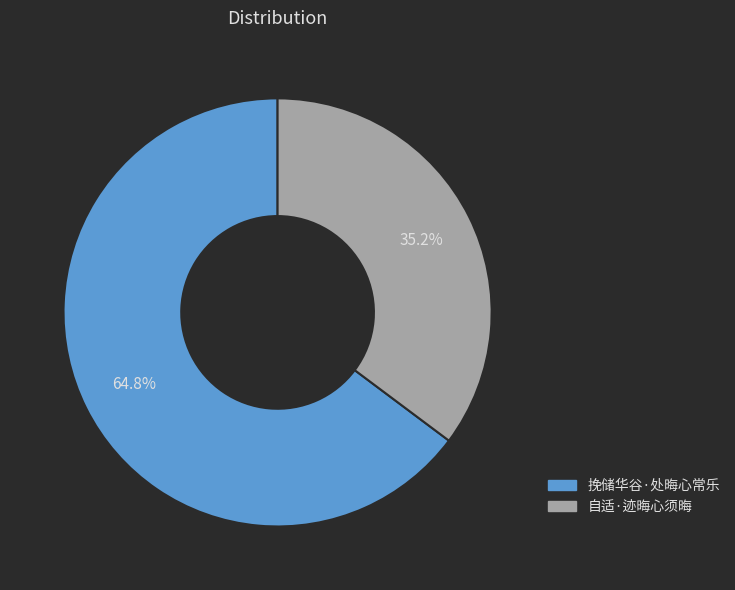

The 挽储华谷·处晦心常乐 slice represents 65% of the pie. True or false?

True